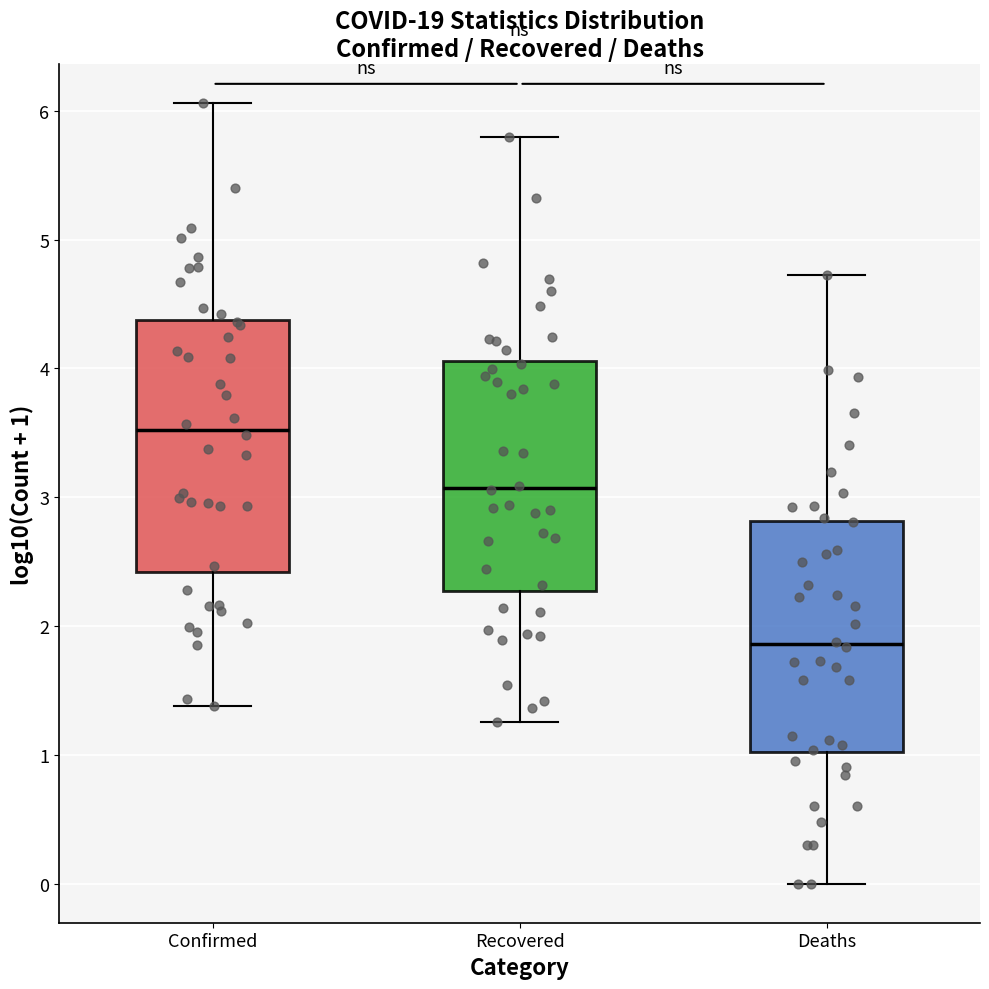

Reading left to right, transcribe this box plot: for each box, give where its median line is, the range the box spans, and where its two whiskers end, as read against the y-axis. The values are not printed on the chart, so give them approximately, as read against the axis.

Confirmed: median 3.5, box 2.4 to 4.4, whiskers 1.4 to 6.1
Recovered: median 3.1, box 2.3 to 4.1, whiskers 1.3 to 5.8
Deaths: median 1.9, box 1.0 to 2.8, whiskers 0.0 to 4.7